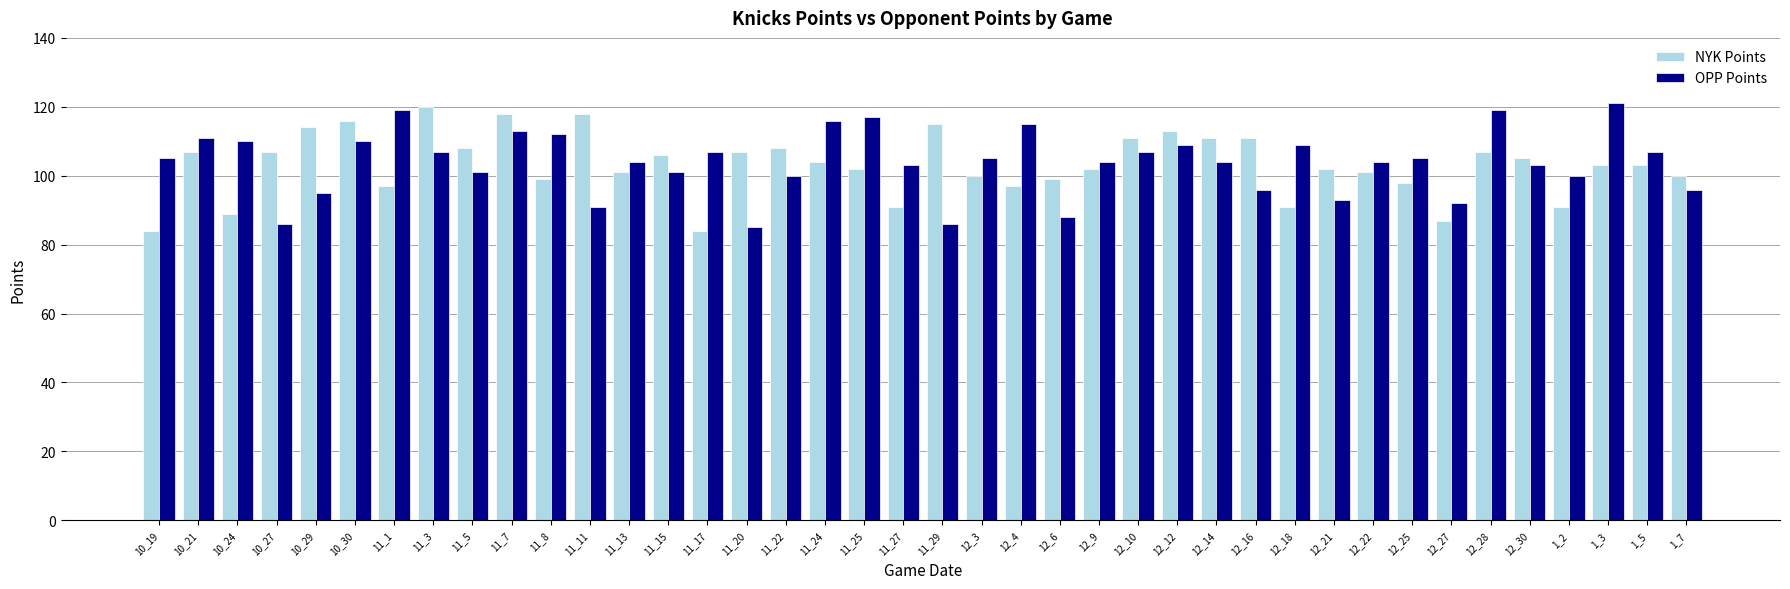

Read the OPP Points value at 12_18, to the nearest 5.

110